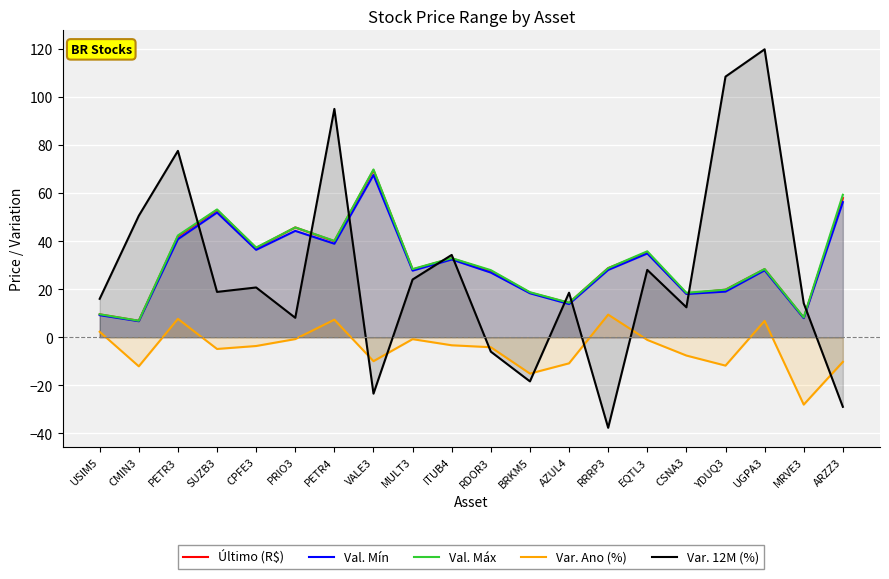

What is the label of the 12th point from the right?

MULT3